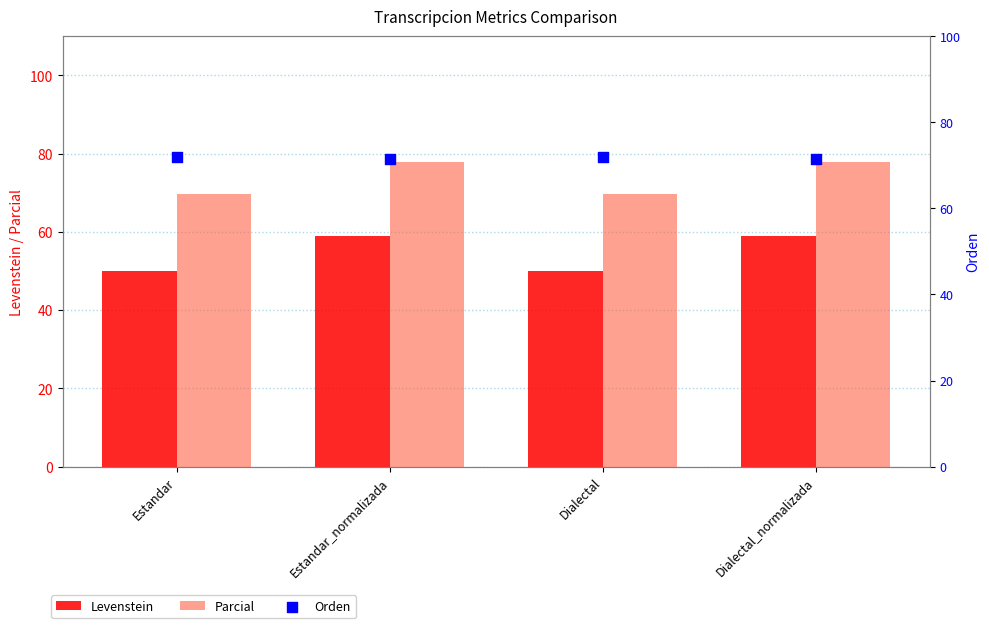

At how many categories does at least one series exceed 61?

4